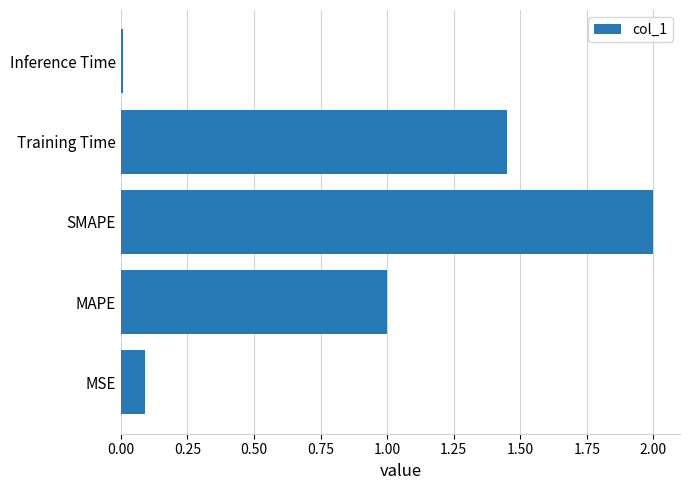

True or false: the data shows 0.2 at MAPE.

False